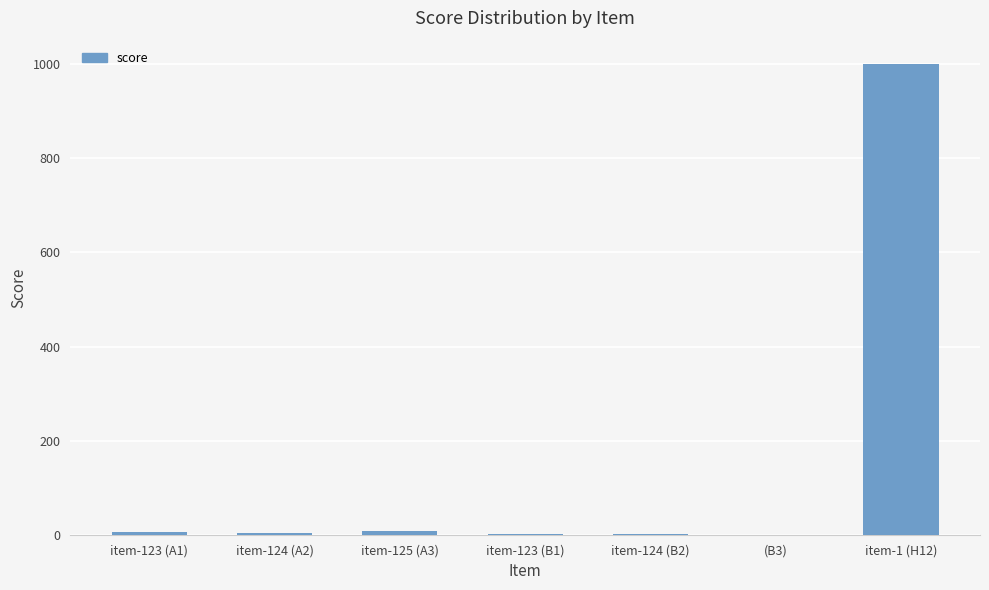

What is the maximum value shown in the chart?

1000